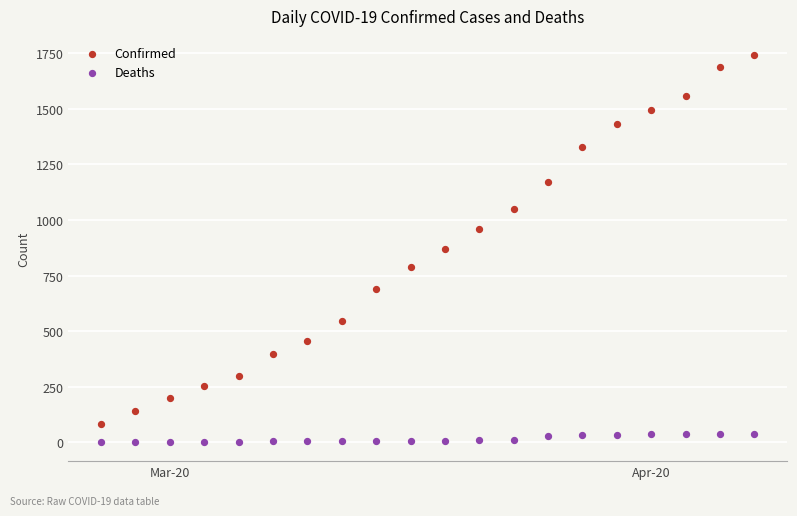

What are all the series names shown in the legend?

Confirmed, Deaths